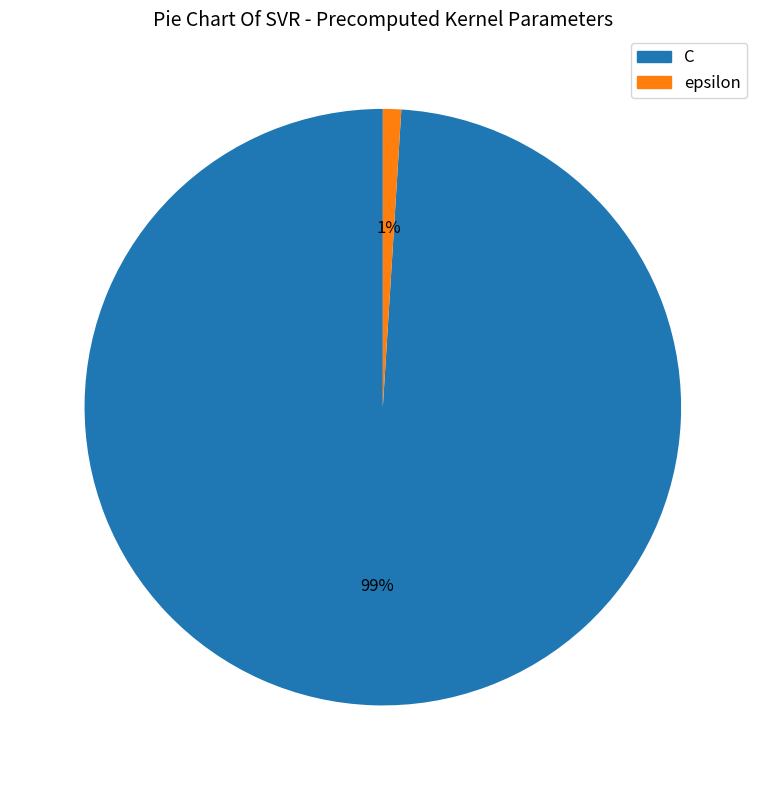

Count the number of slices in the pie.

2